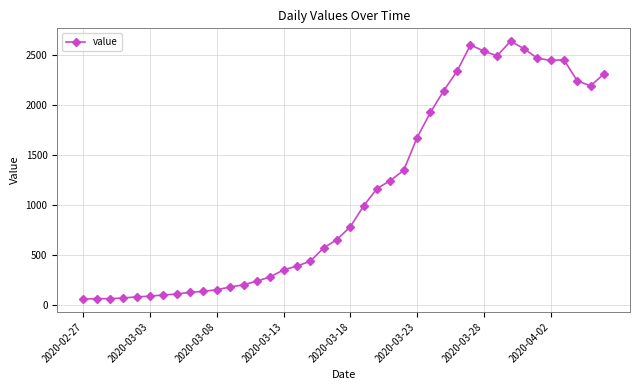

What is the maximum value shown in the chart?

2639